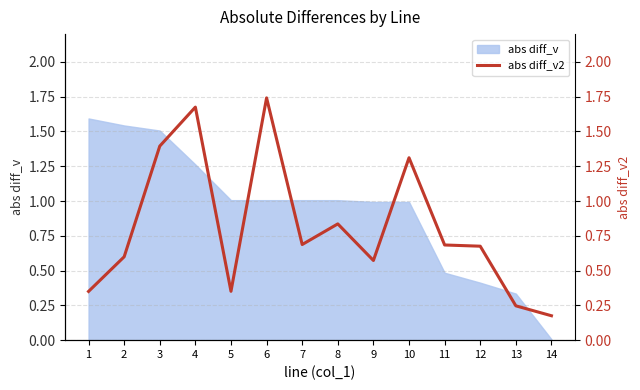

Which has a higher value, 4 or 13?

4